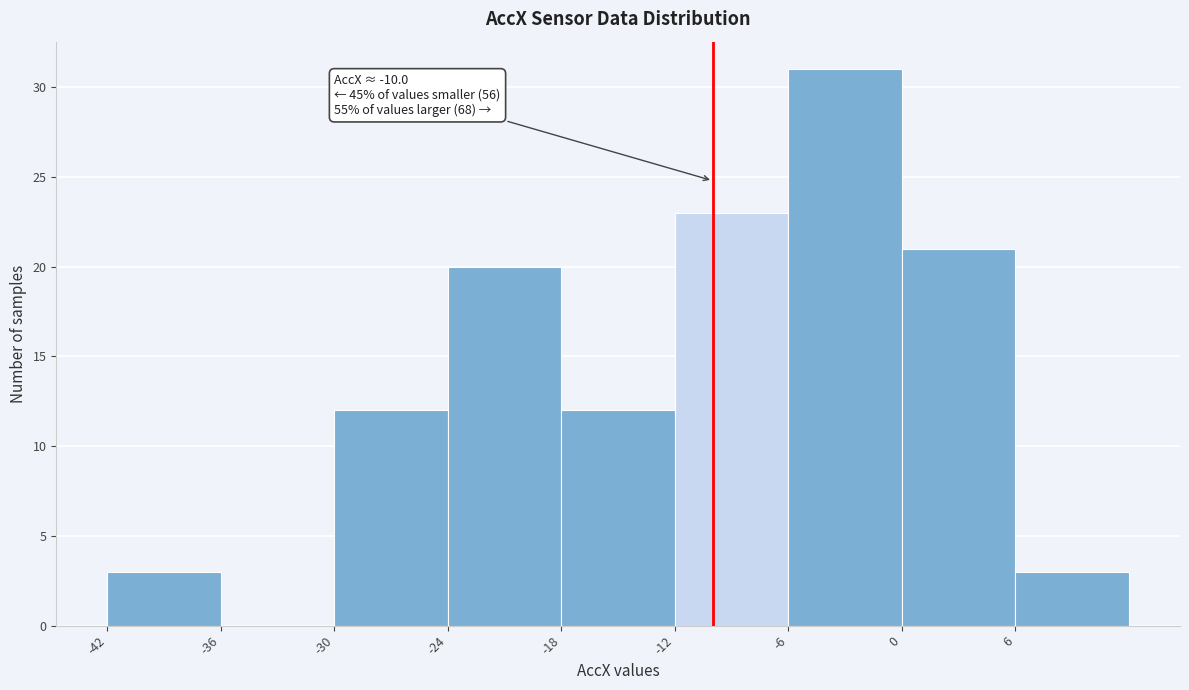

Which range on the x-axis has the tallest bar?

-6 to 0